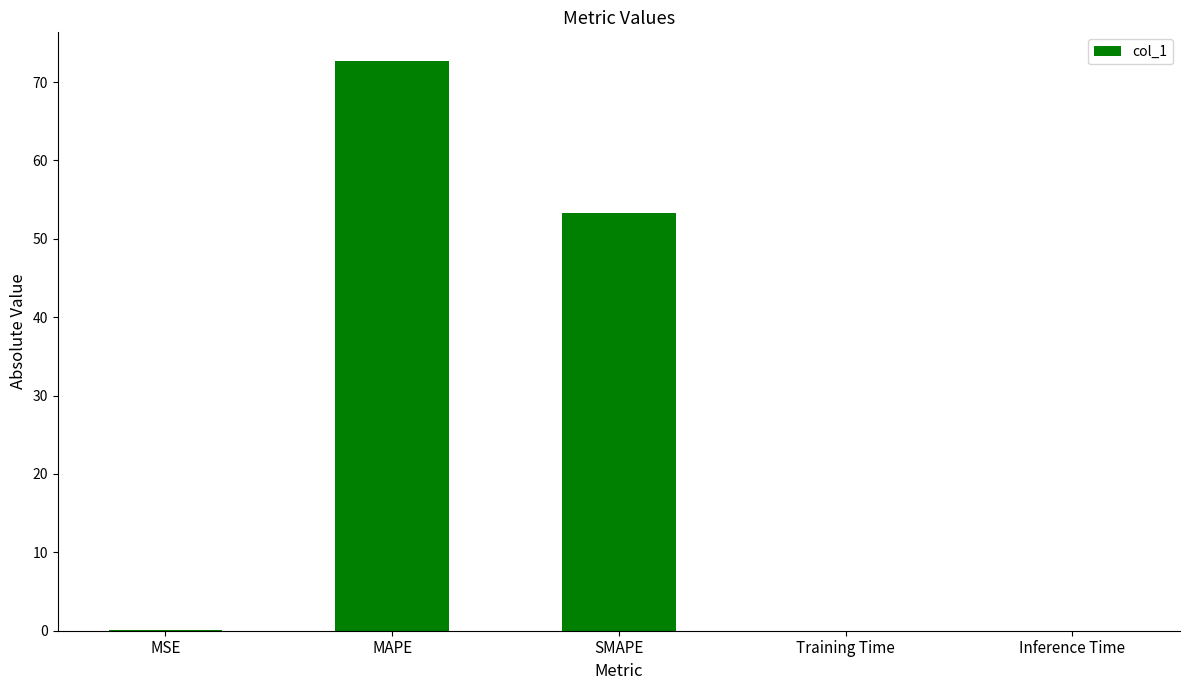

How many data points does each series have?

5